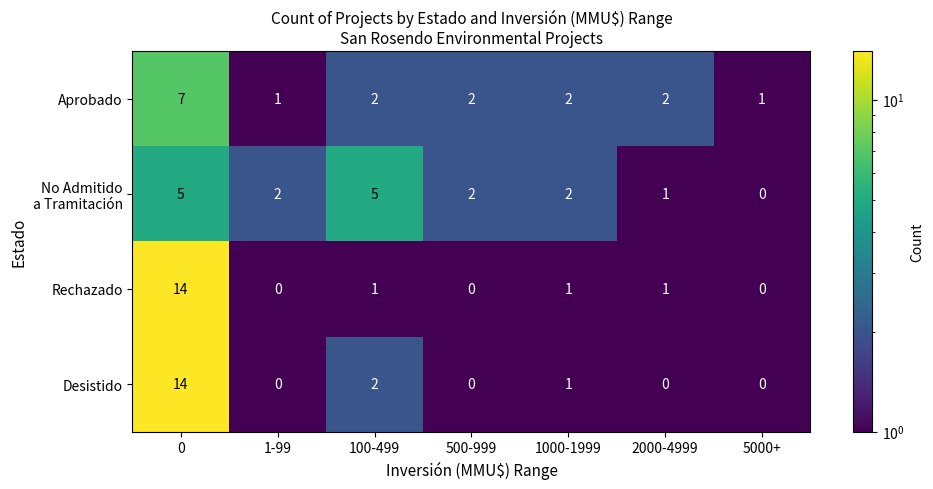

Which series changed the most between 0 and 2000-4999?

Desistido